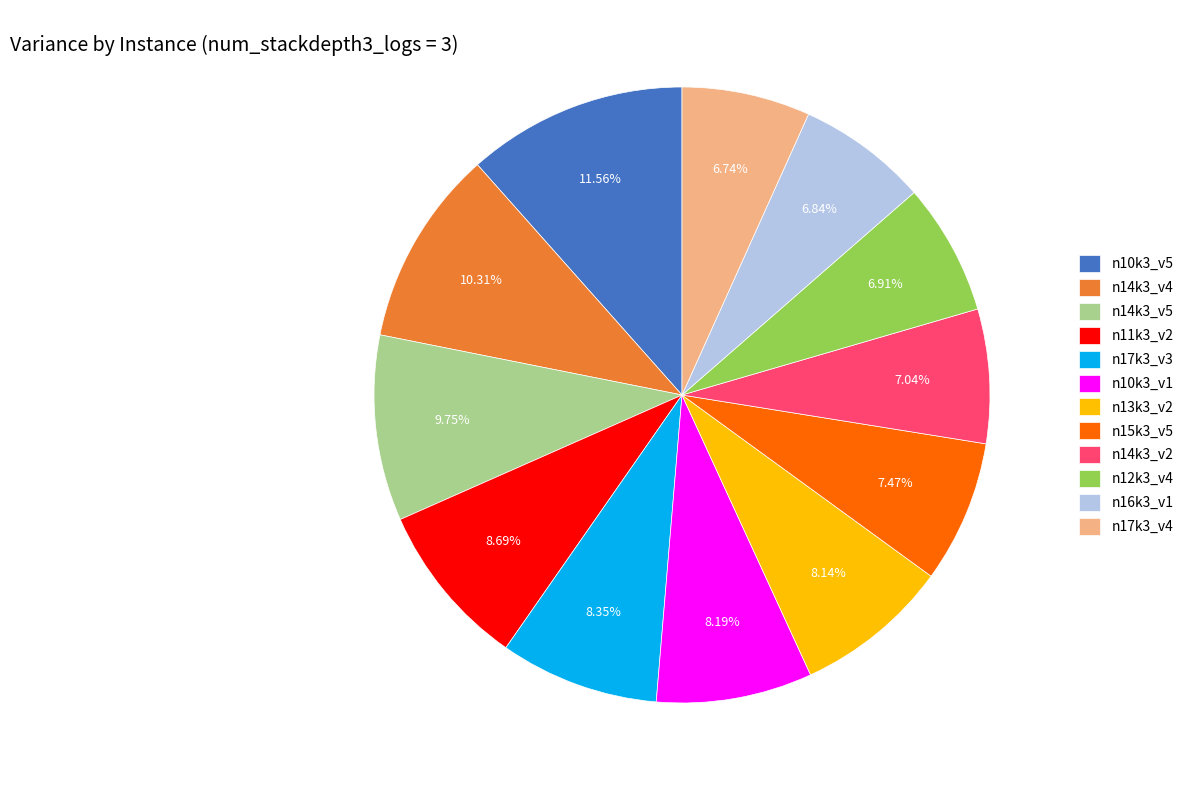

To the nearest percent, what is the difference between the largest and smallest slice percentages?

5%